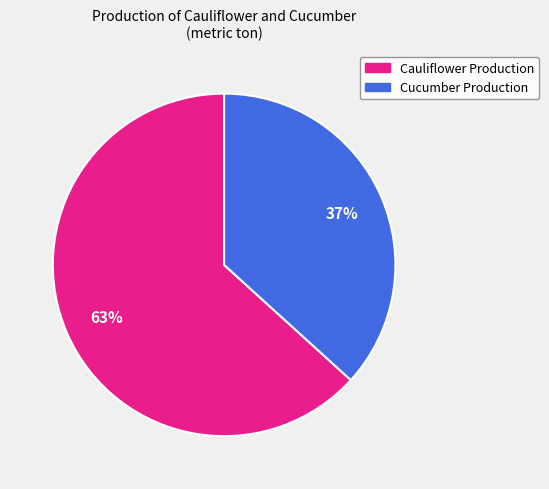

How many segments does this pie chart have?

2